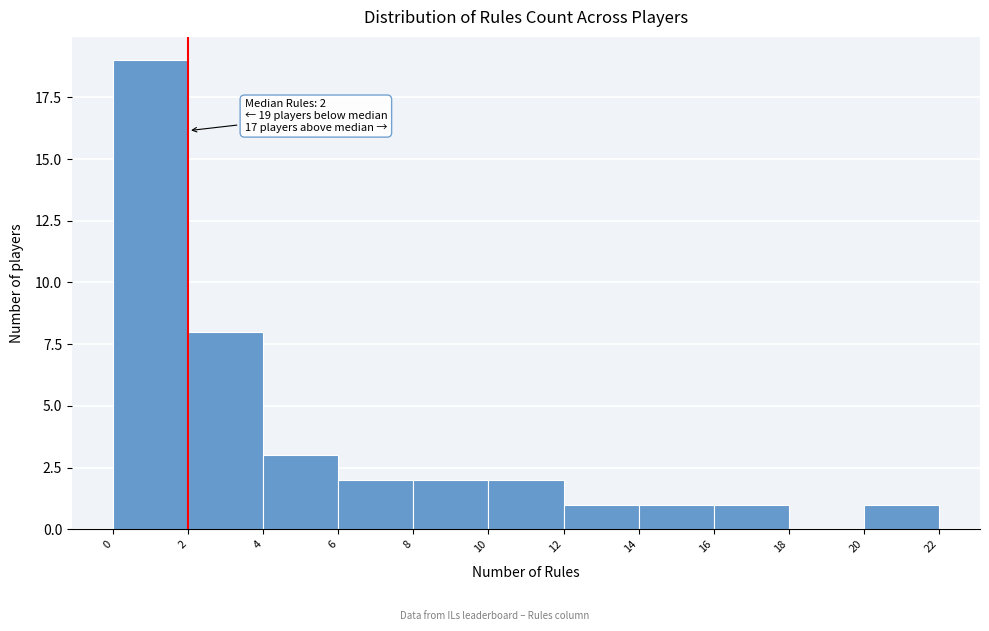

Which range on the x-axis has the tallest bar?

0 to 2